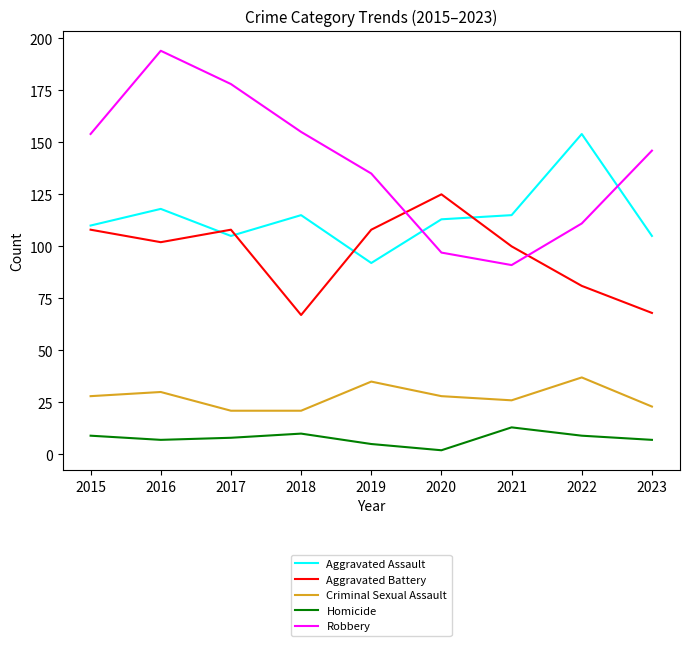

Where does the Aggravated Battery series first go above 102?

2015